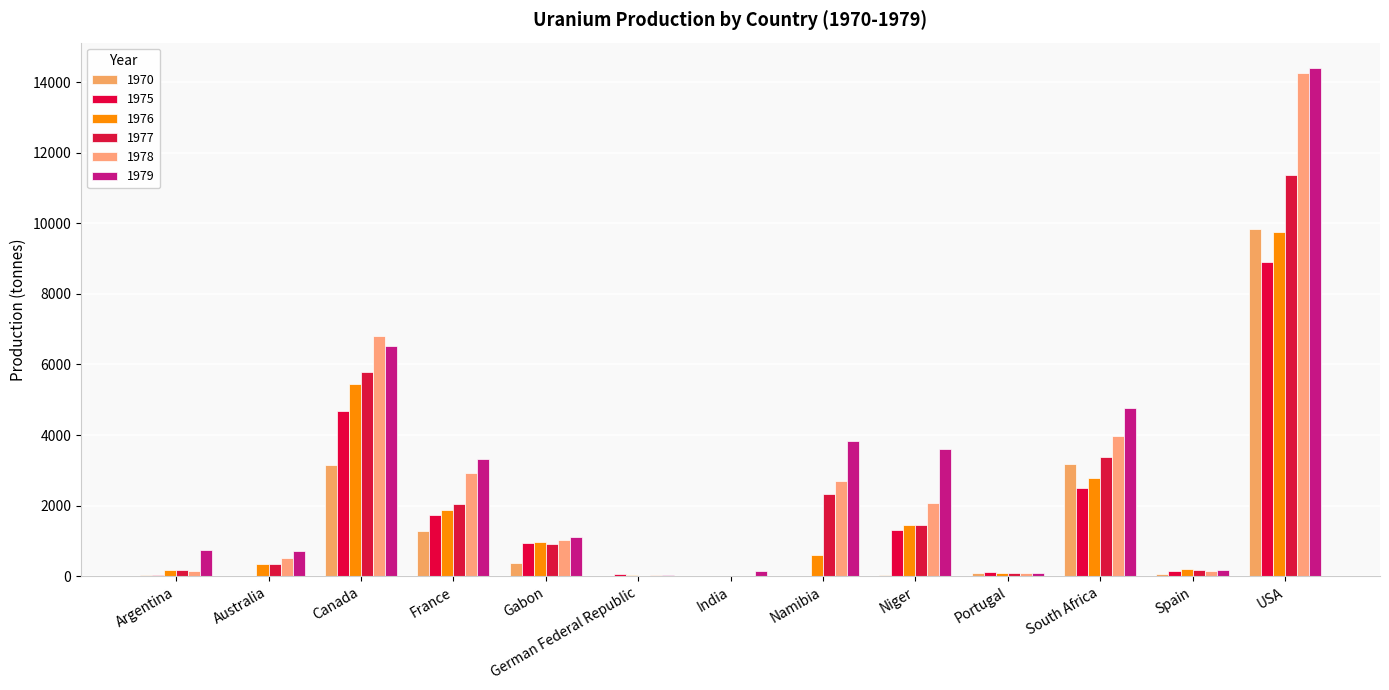

Count the number of categories in the chart.

13